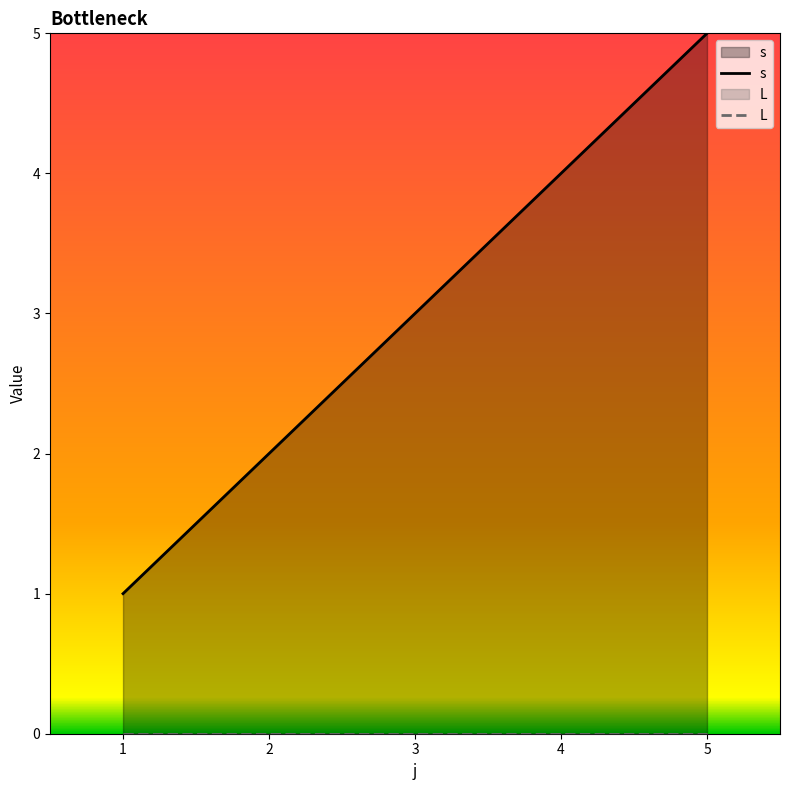

Which series has the largest total across all categories?

s